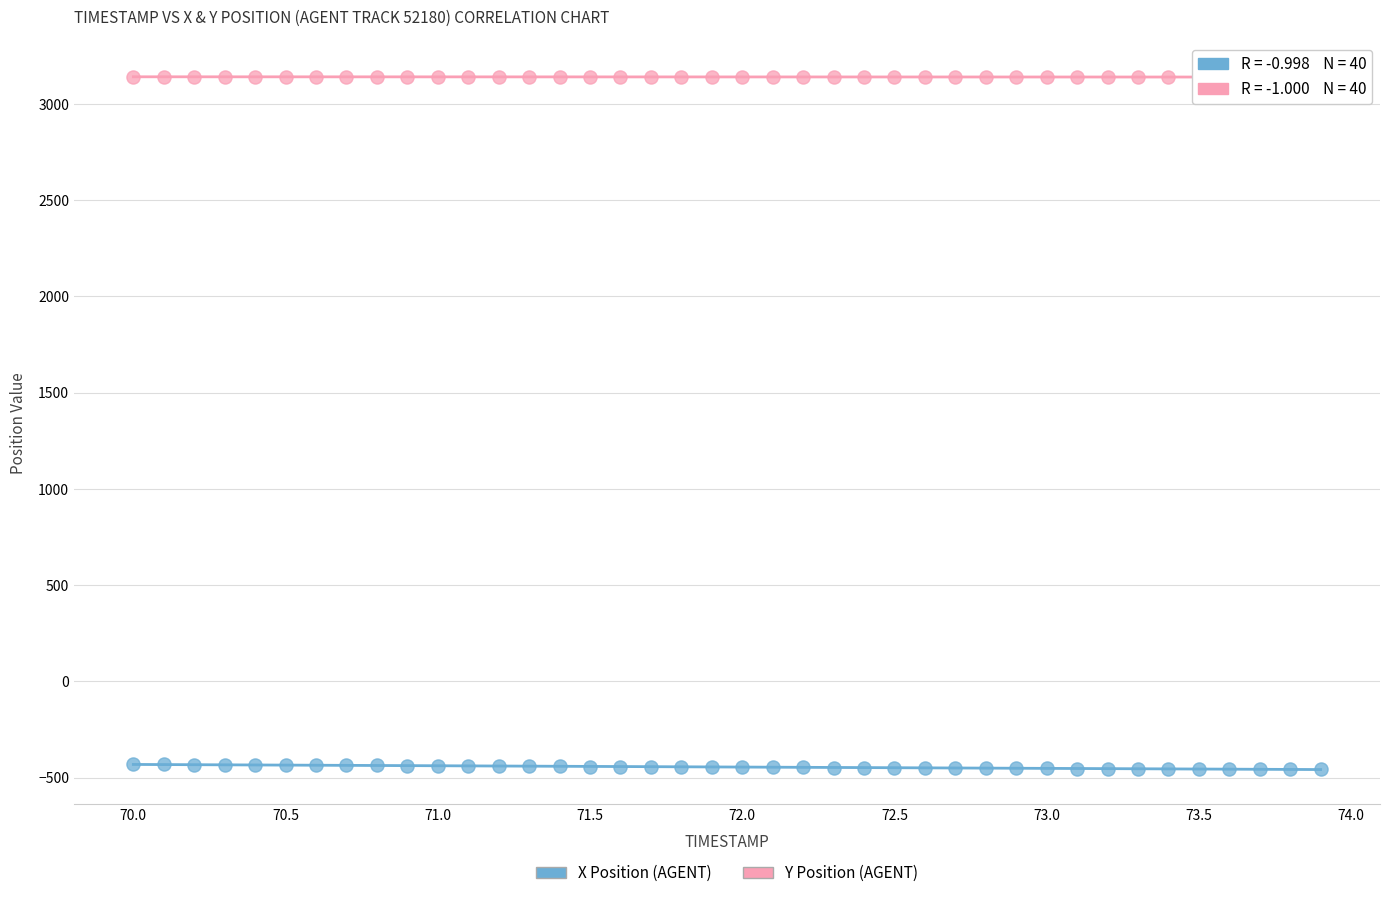

Which series reaches the maximum Y coordinate?

Y Position (AGENT)